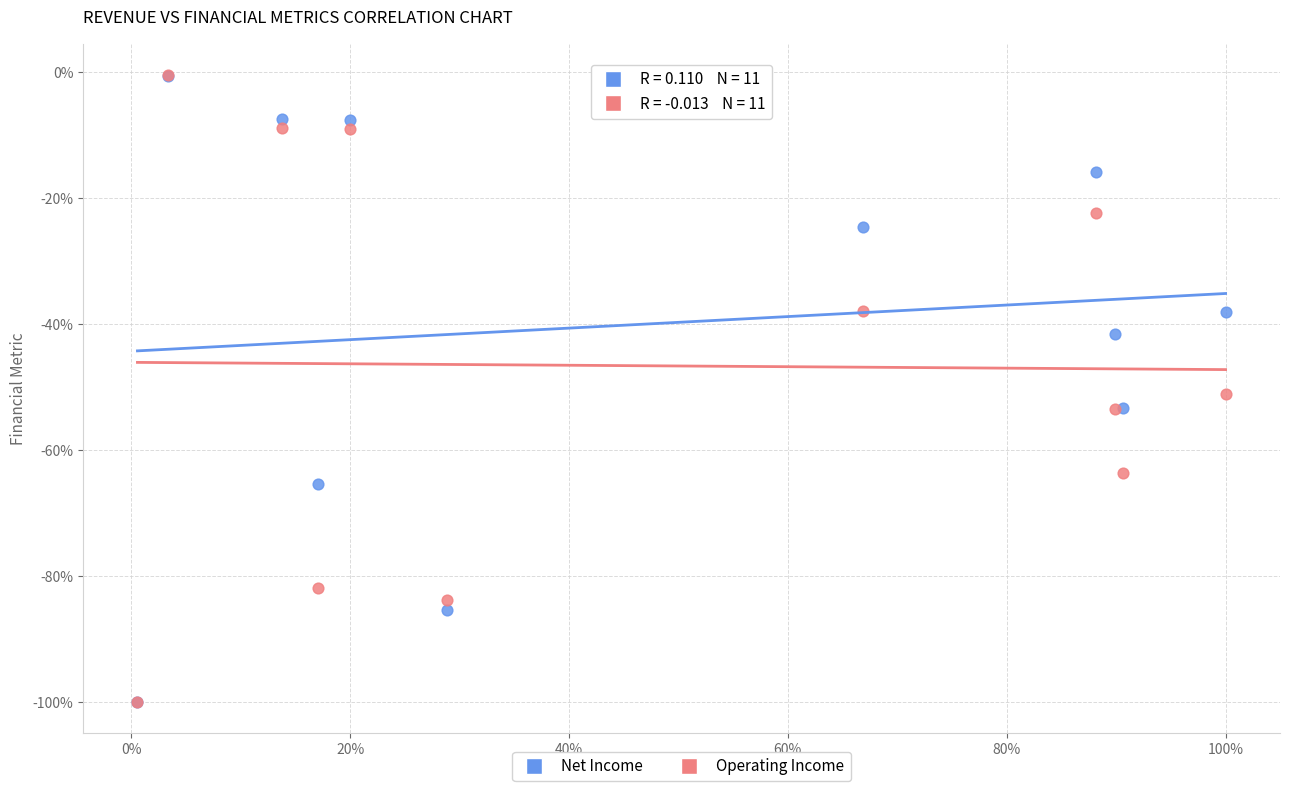

What are all the series names shown in the legend?

Net Income, Operating Income